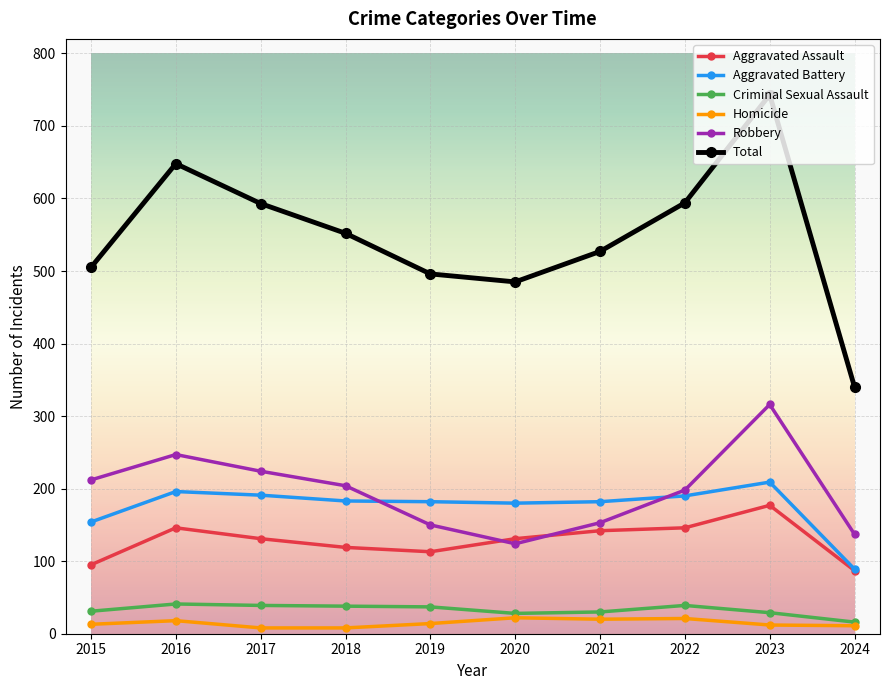

At 2021, list the series in order from largest to smallest.

Total, Aggravated Battery, Robbery, Aggravated Assault, Criminal Sexual Assault, Homicide